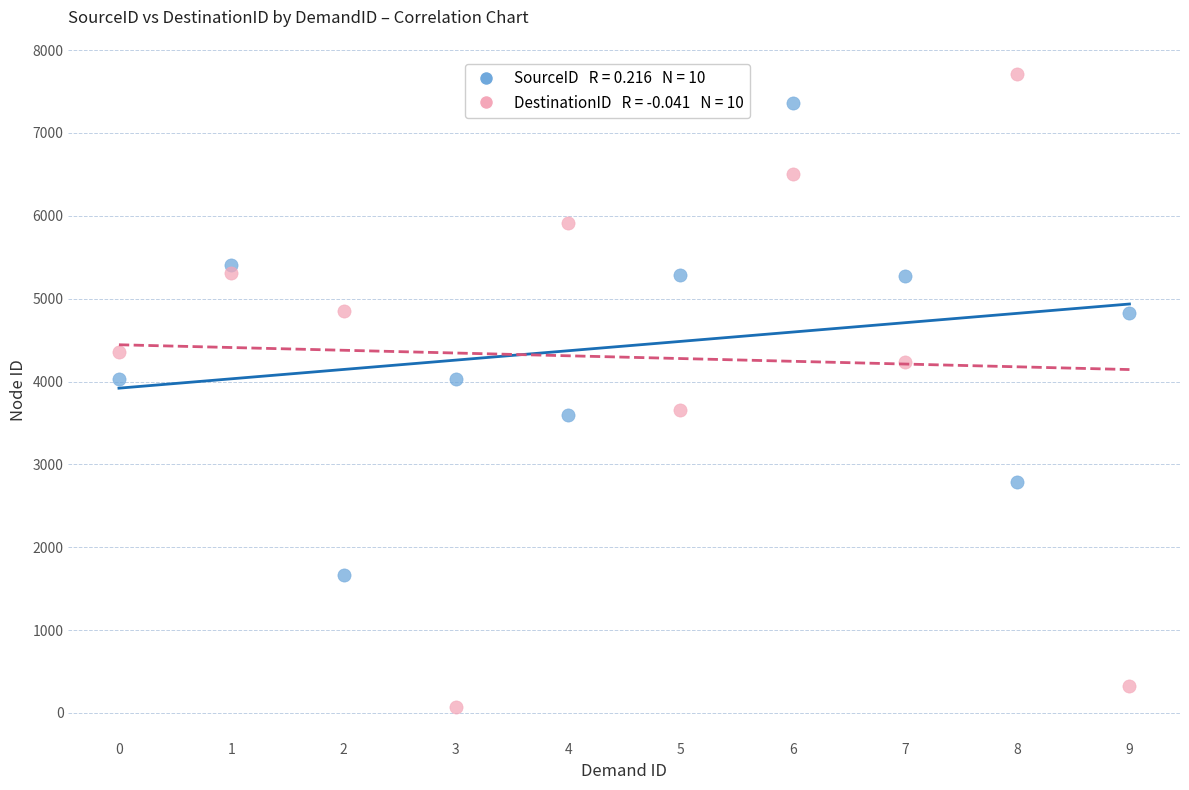

Across all data points, what is the range of Y values (max minus min)?

7638